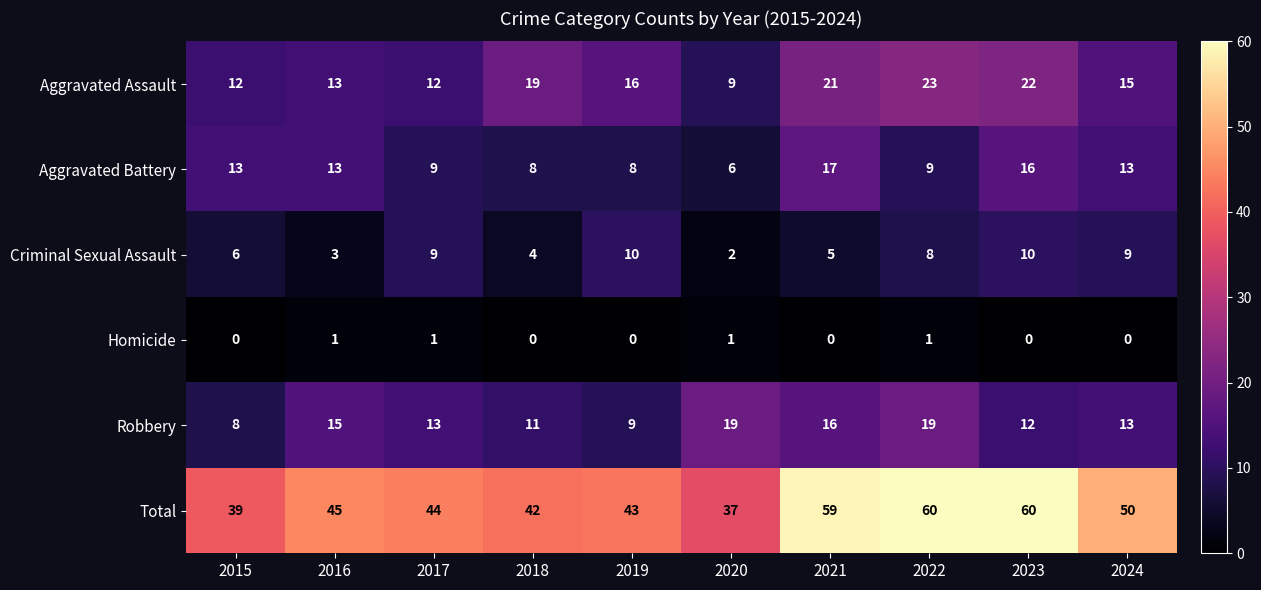

Which series has the largest range (max minus min)?

Total